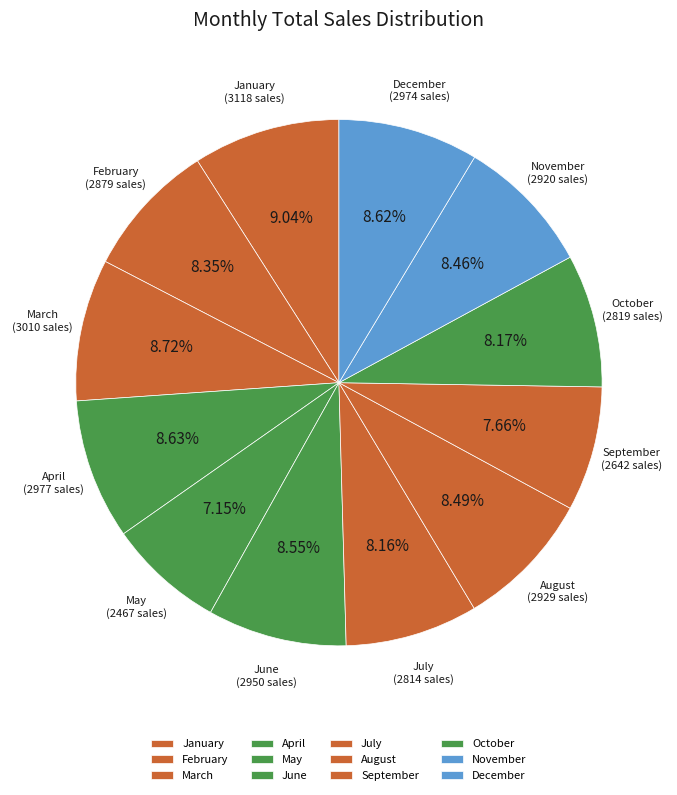

How many slices are in this pie chart?

12